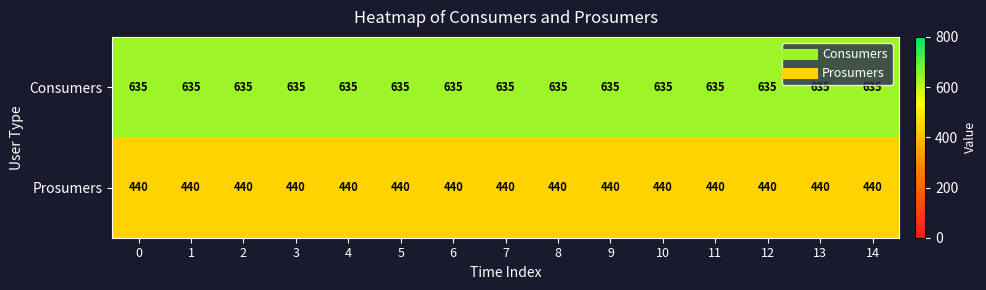

What is the total value across all series at 12?

1075